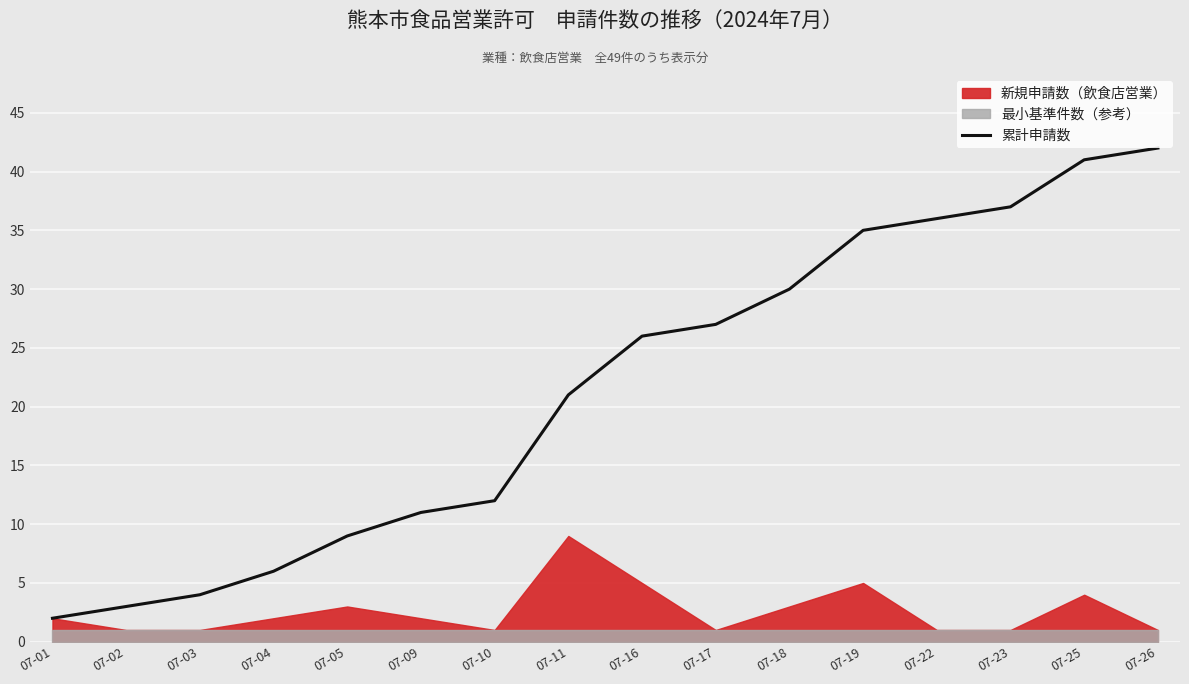

What is the value of the 9th point from the left?

26